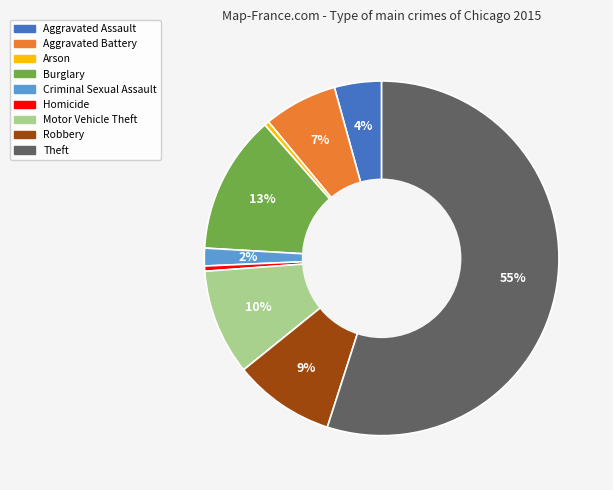

How many segments does this pie chart have?

9